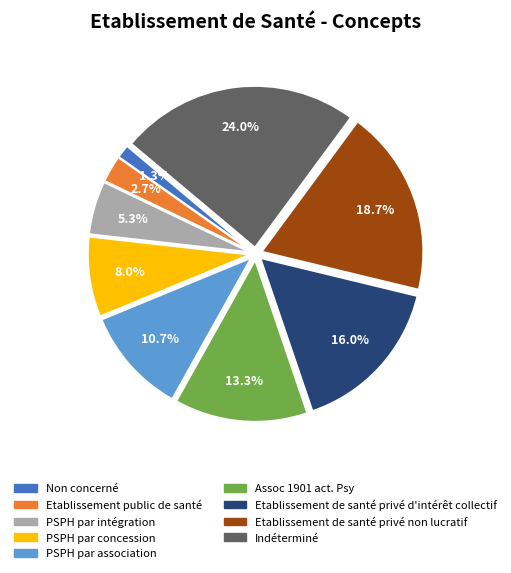

Is it true that Etablissement de santé privé non lucratif is 19% of the pie?

True